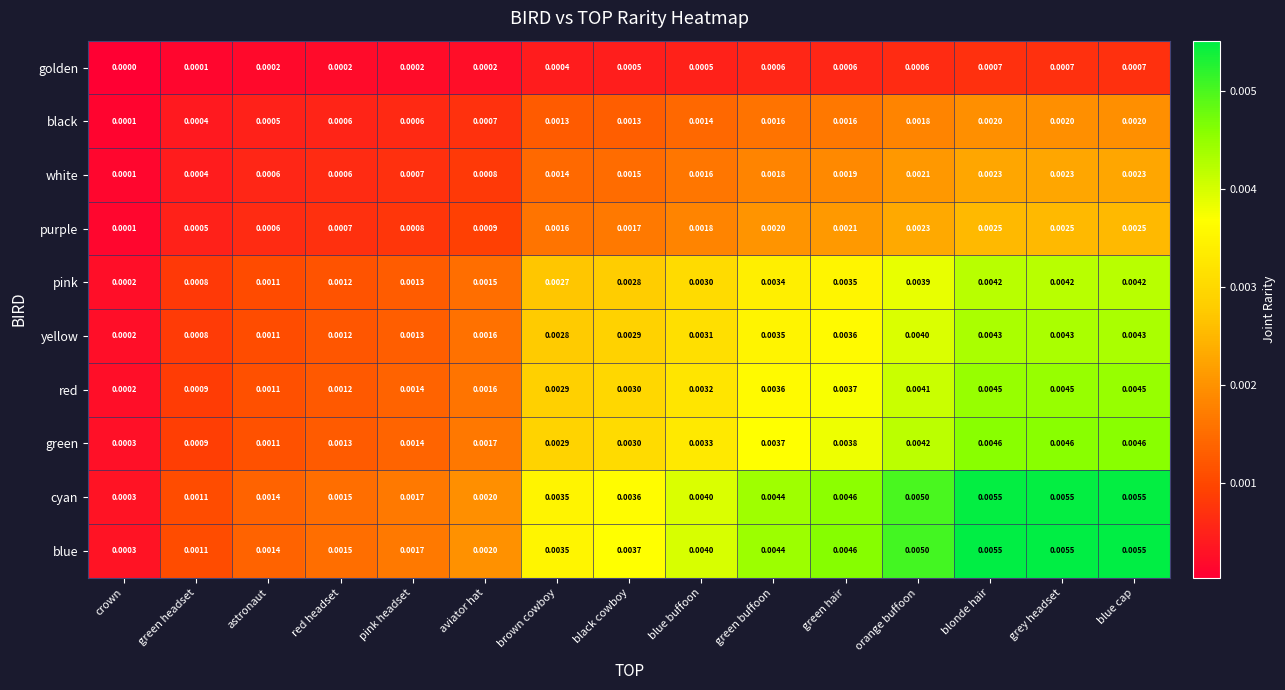

Where is pink nearest to the value 0?

crown